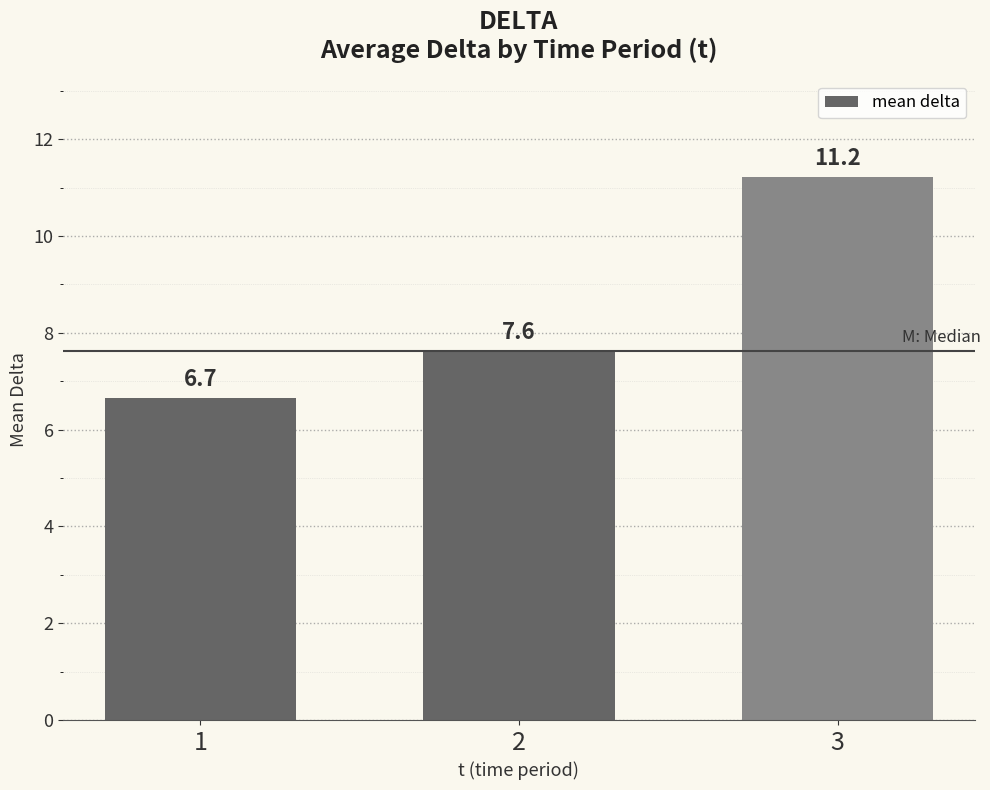

What is the difference between the maximum and minimum values?

4.6